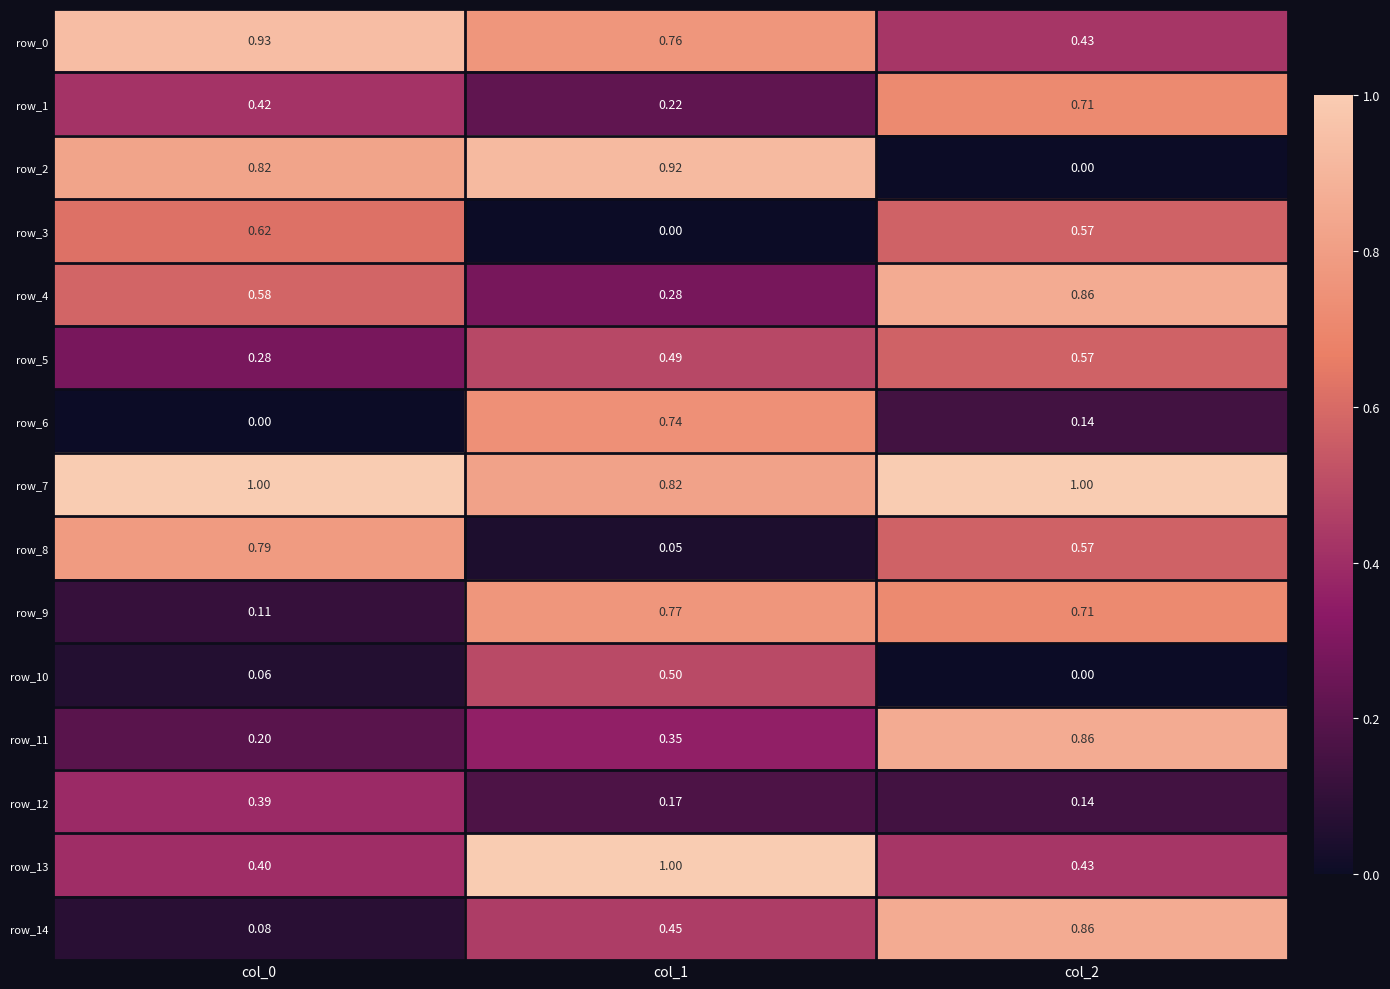

The row_0 series shows 0.4 at col_2. True or false?

True